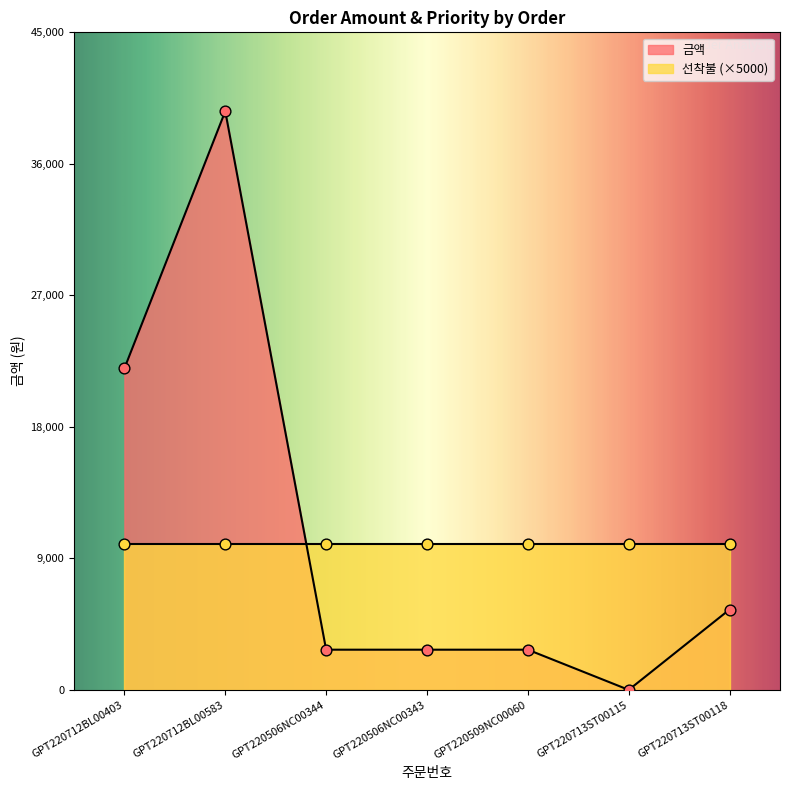

Which has a higher value, GPT220712BL00403 or GPT220712BL00583?

GPT220712BL00583